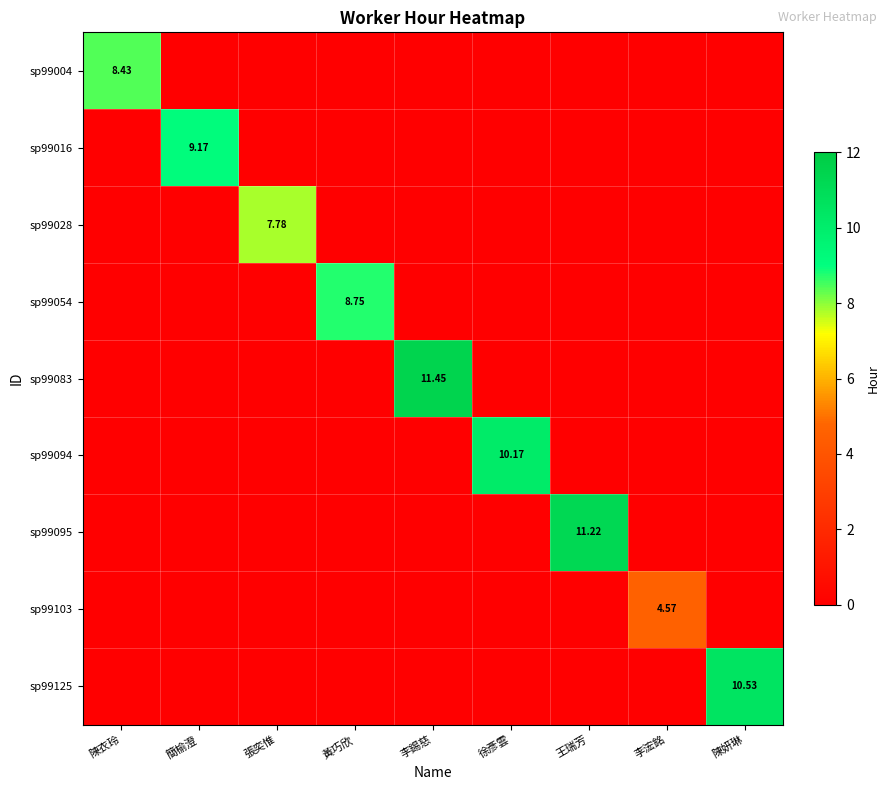

What is the average value of the sp99028 series?

0.9